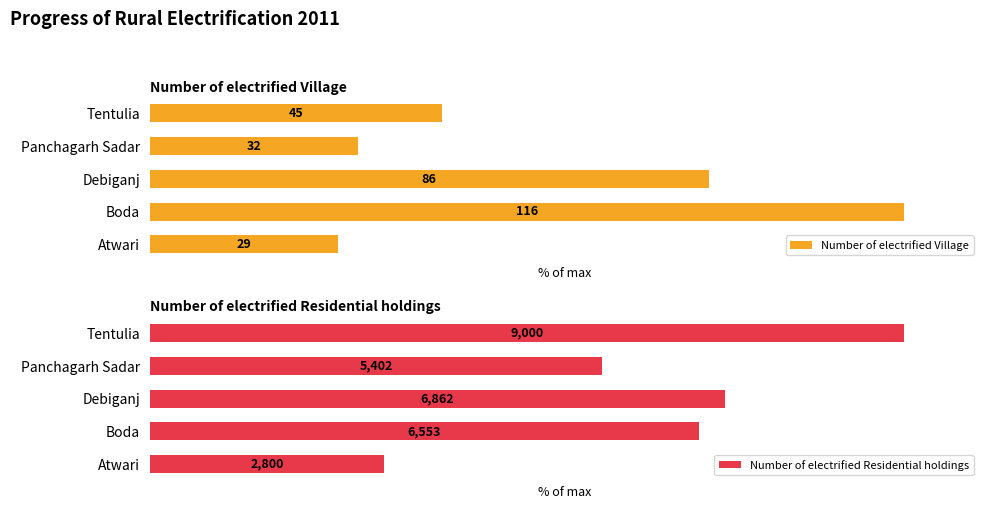

True or false: Number of electrified Residential holdings has a value of 72.8 at 1.

True